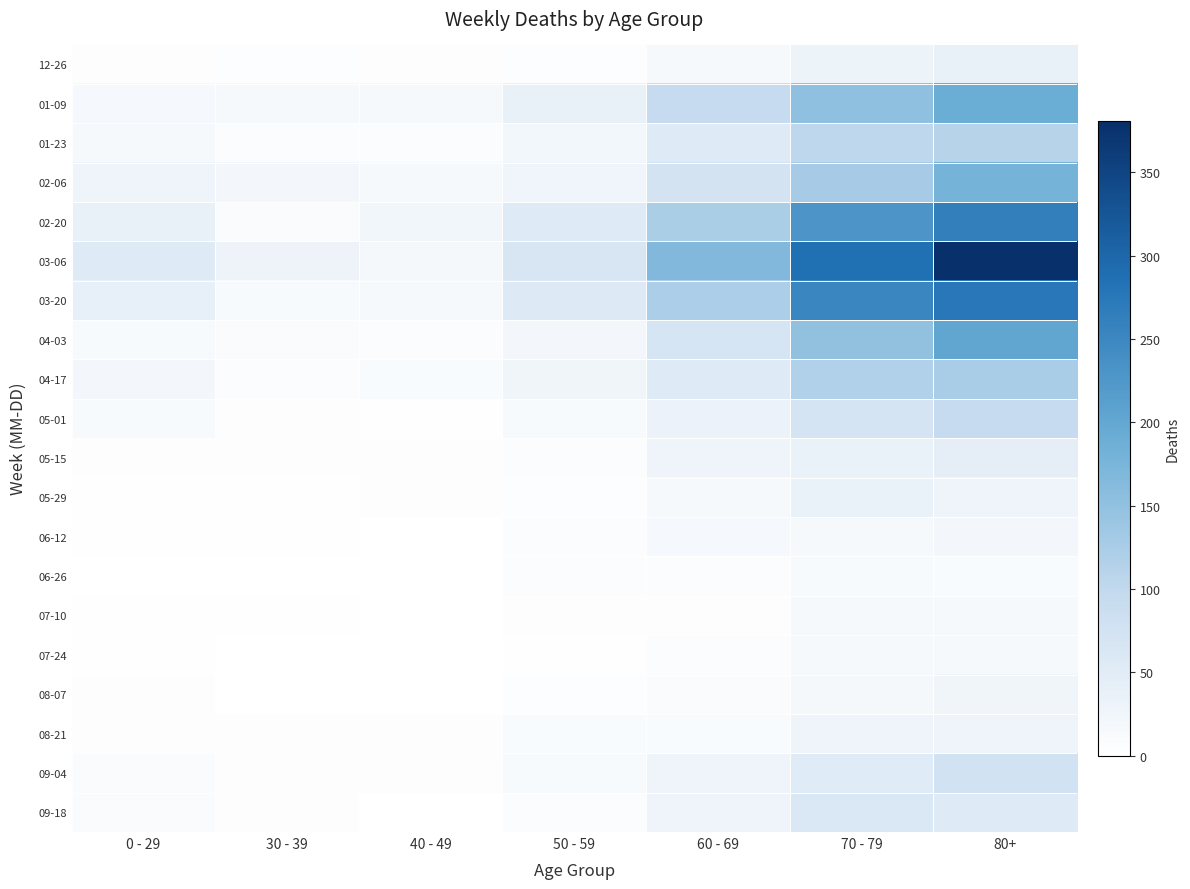

Which series has the largest total across all categories?

03-06